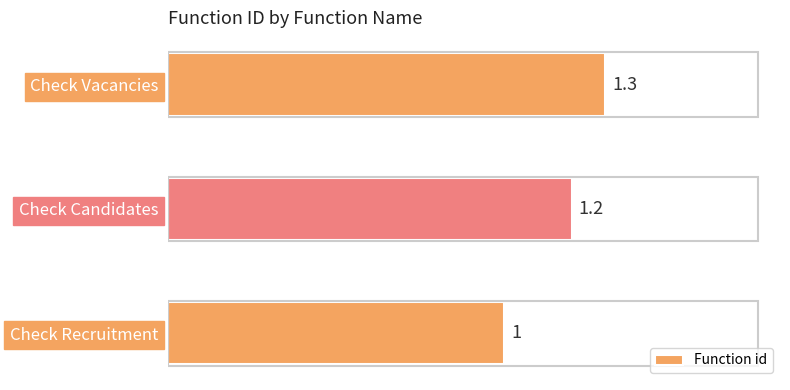

What is the change in value from Check Candidates to Check Vacancies?

+0.1